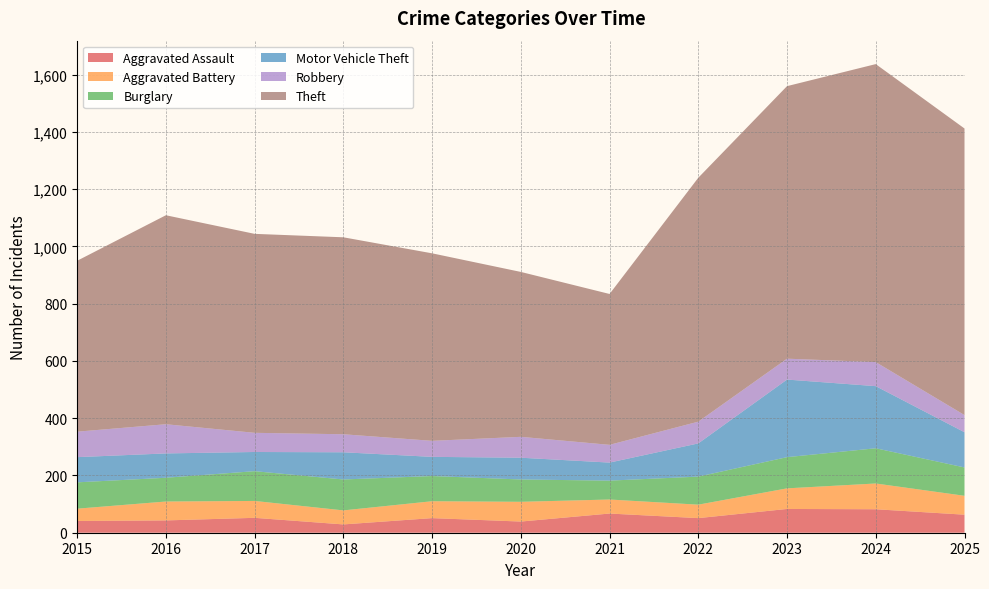

Reading left to right, extract all data points from this chart.

Aggravated Assault: 2015=41	2016=43	2017=52	2018=29	2019=51	2020=39	2021=67	2022=51	2023=83	2024=82	2025=63
Aggravated Battery: 2015=43	2016=66	2017=59	2018=49	2019=59	2020=69	2021=49	2022=47	2023=72	2024=90	2025=66
Burglary: 2015=92	2016=83	2017=104	2018=108	2019=88	2020=78	2021=66	2022=98	2023=109	2024=123	2025=99
Motor Vehicle Theft: 2015=88	2016=85	2017=67	2018=95	2019=67	2020=76	2021=63	2022=116	2023=271	2024=217	2025=123
Robbery: 2015=89	2016=102	2017=67	2018=63	2019=56	2020=73	2021=62	2022=76	2023=73	2024=84	2025=60
Theft: 2015=597	2016=730	2017=695	2018=688	2019=655	2020=576	2021=527	2022=852	2023=952	2024=1041	2025=1001